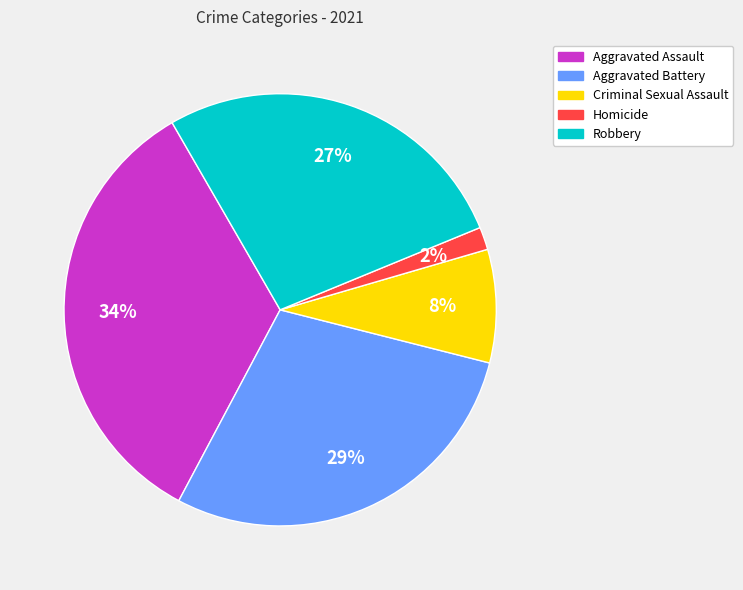

To the nearest percent, what portion does Robbery represent?

27%